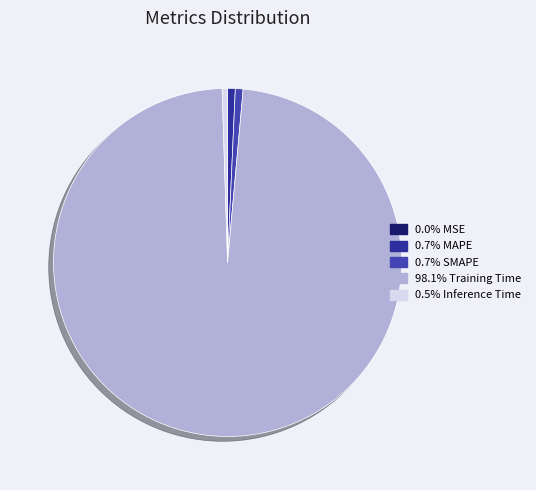

Which category has the smallest portion of the pie?

MSE